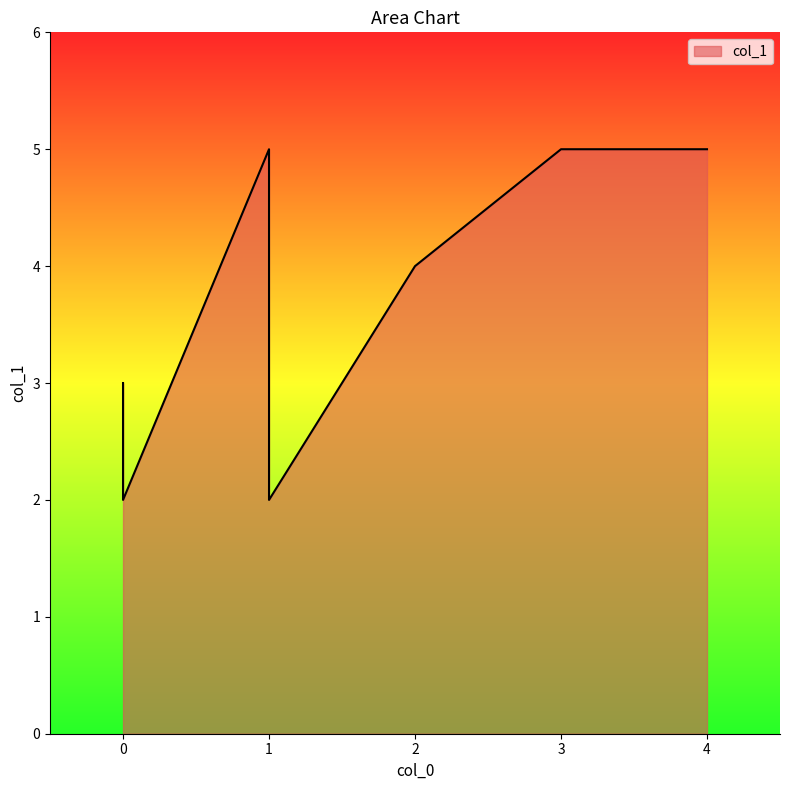

What is the sum of all values?

26